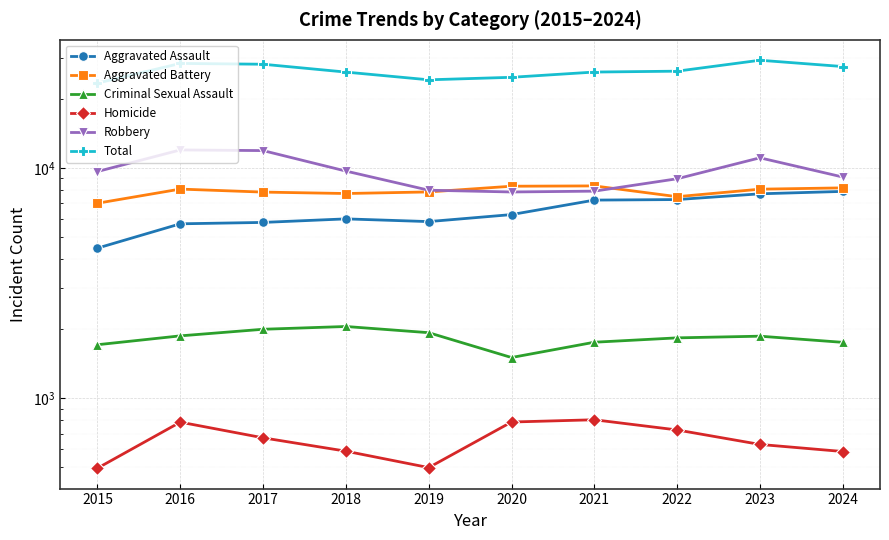

Where is the first local maximum for Aggravated Battery?

2016